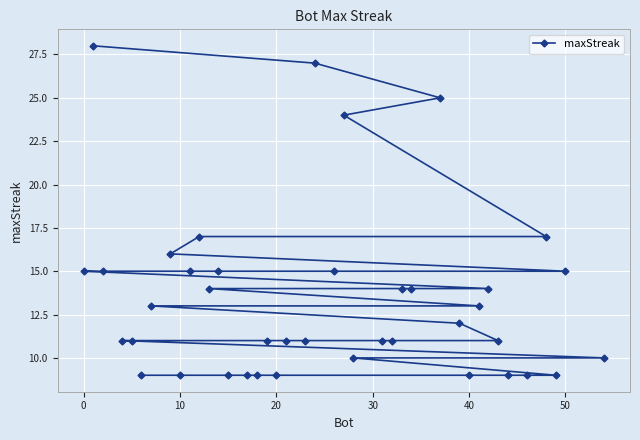

What is the difference between the maximum and second lowest values?

19